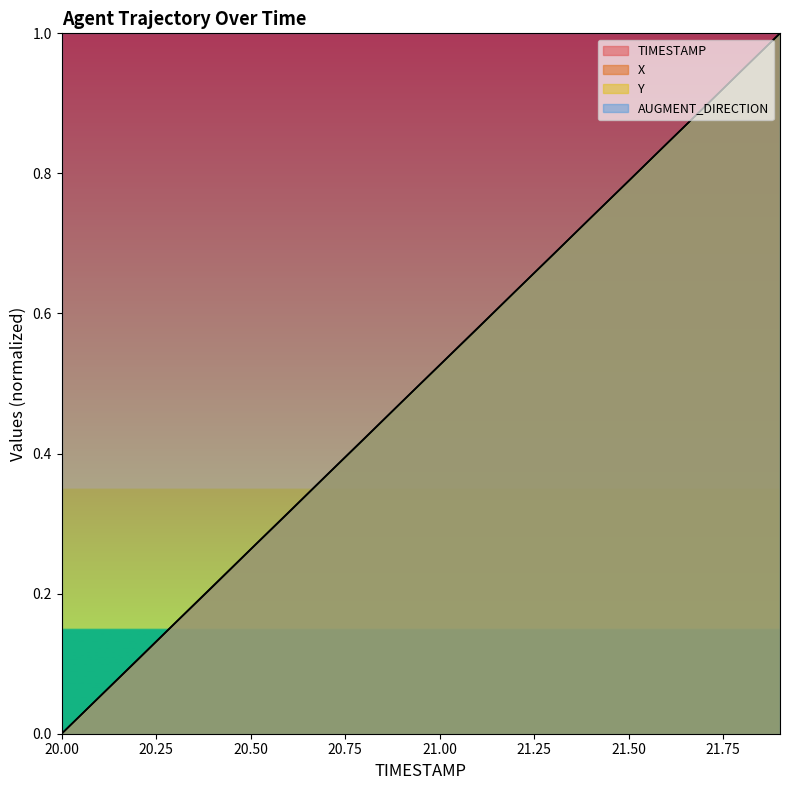

How many data points in Y are above 0?

19